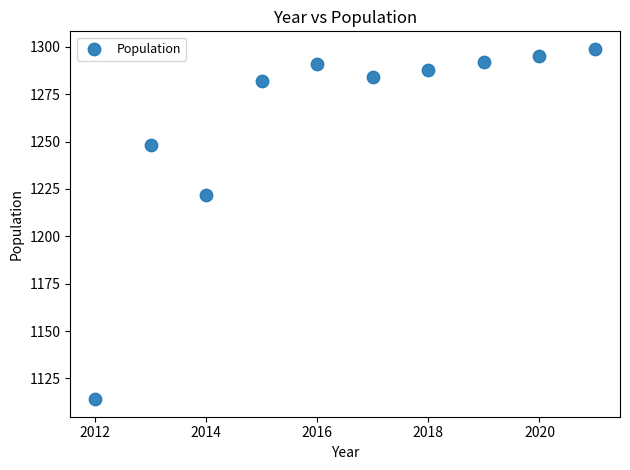

What is the range of Y values (max minus min)?

185